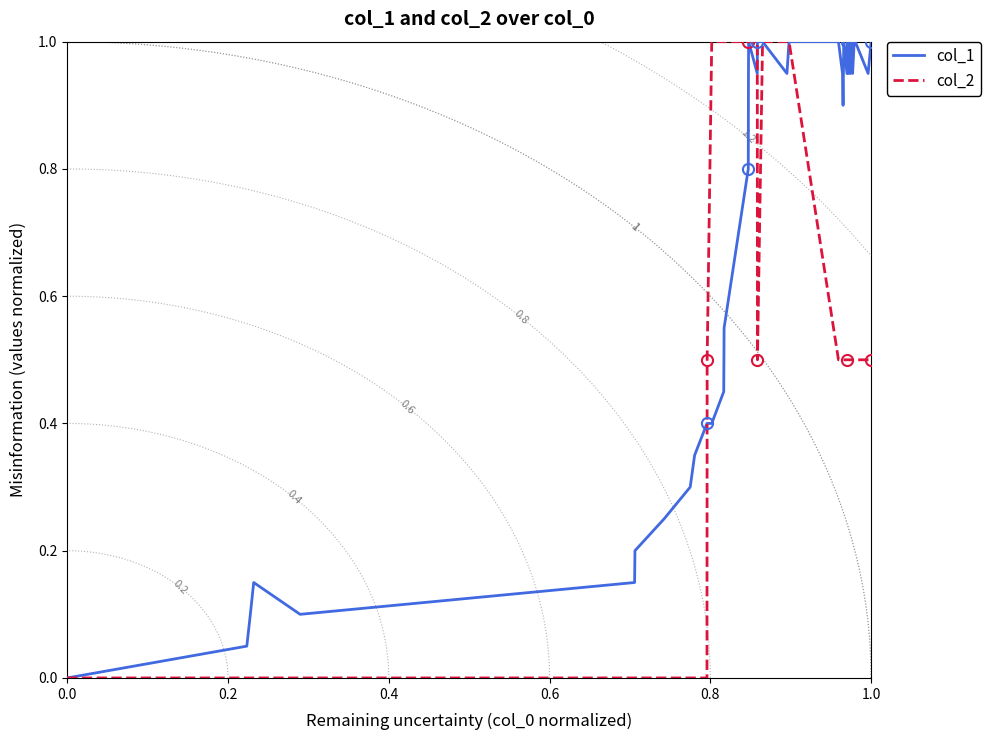

True or false: col_1 has a value of 1.0 at 1.0.

True